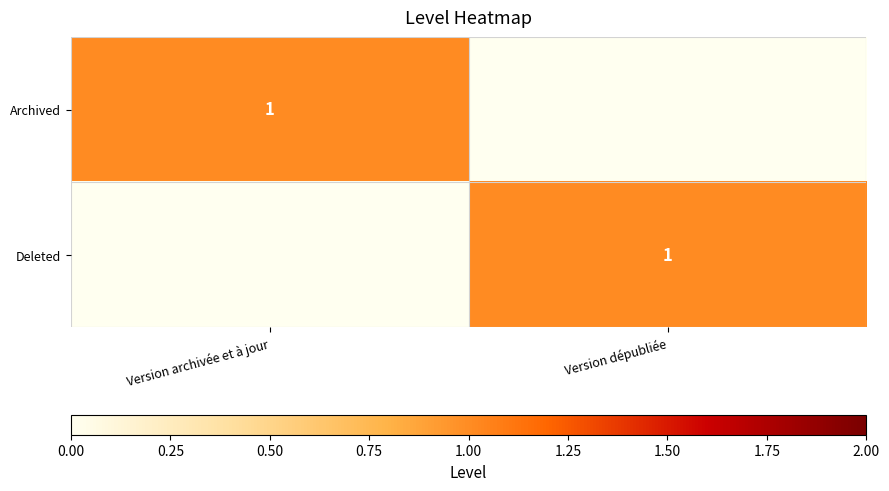

True or false: Archived has a value of 1 at Version archivée et à jour.

True